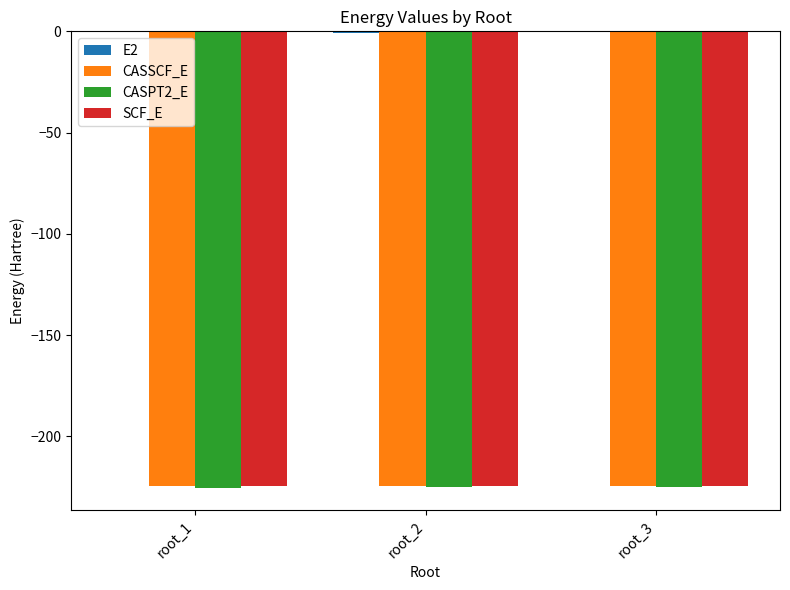

What is the difference between the CASPT2_E values at root_1 and root_2?

0.1